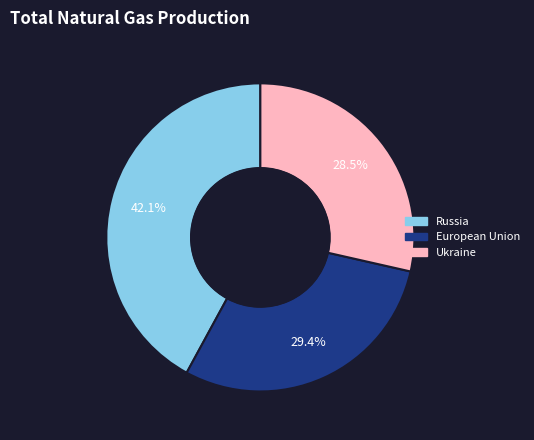

Which slice is the smallest?

Ukraine